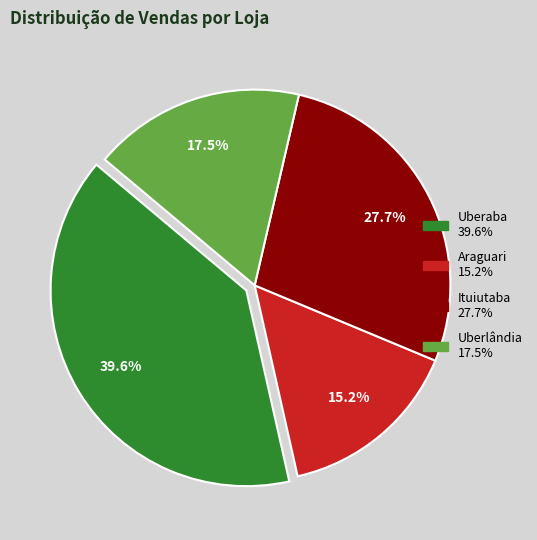

Is there any slice that represents more than half of the pie?

No